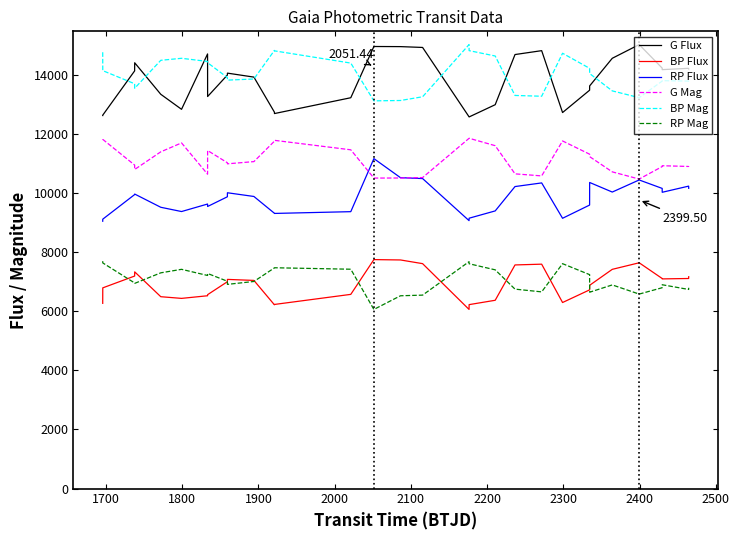

True or false: G Mag and G Flux intersect in this chart.

False